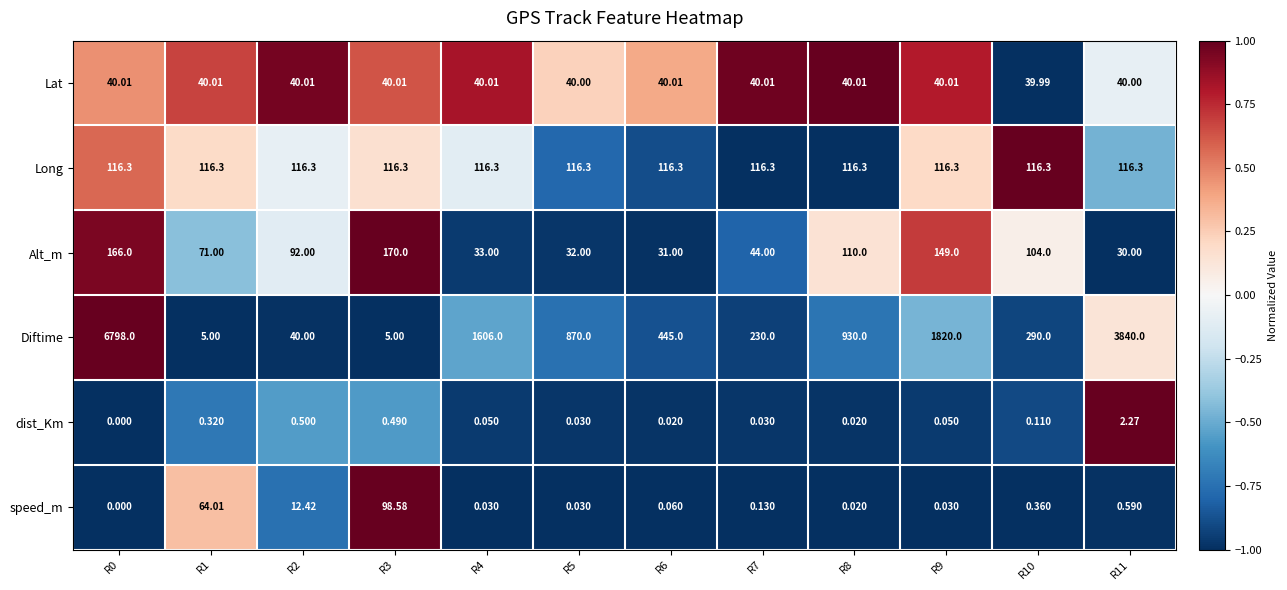

Is the value of speed_m at R2 greater than the value of dist_Km at R6?

Yes